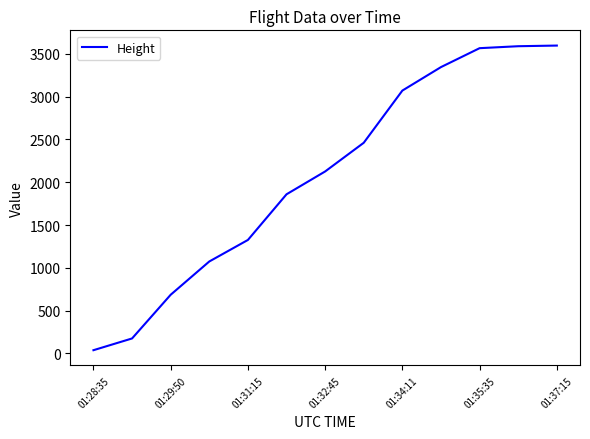

What is the difference between the maximum and minimum values?

3558.5